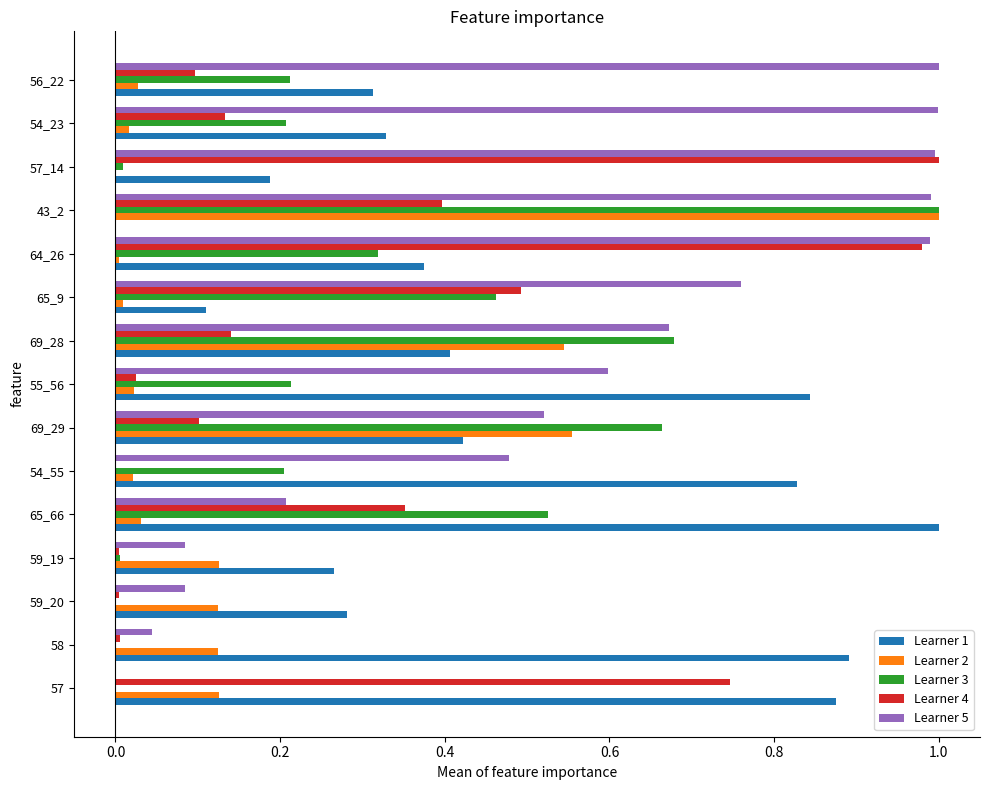

At which category is the sum across all series the highest?

43_2